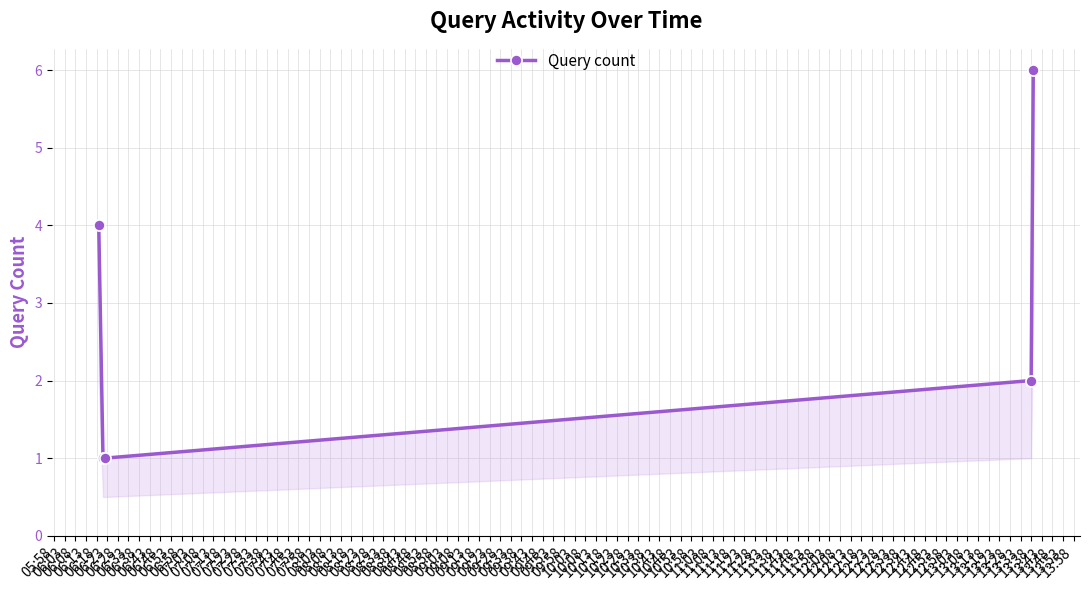

What is the approximate value at 06:08?

1